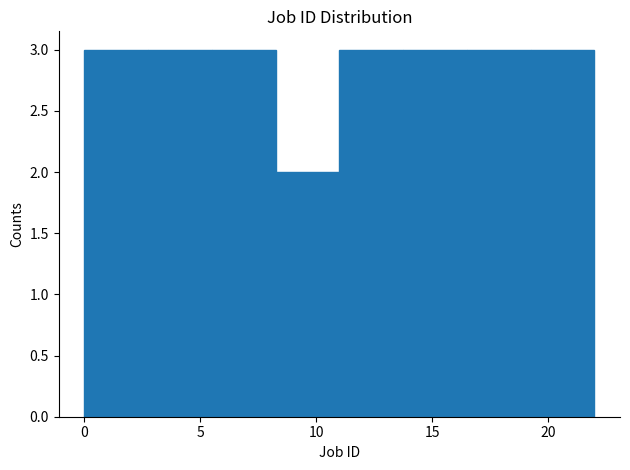

Reading left to right, transcribe this chart: for each bar, give the range it covers on the x-axis and its height. Neither the bar edges nor the heights are printed on the chart, so give them approximately, as read against the axes.

0.00 to 2.75: 3
2.75 to 5.50: 3
5.50 to 8.25: 3
8.25 to 11.00: 2
11.00 to 13.75: 3
13.75 to 16.50: 3
16.50 to 19.25: 3
19.25 to 22.00: 3